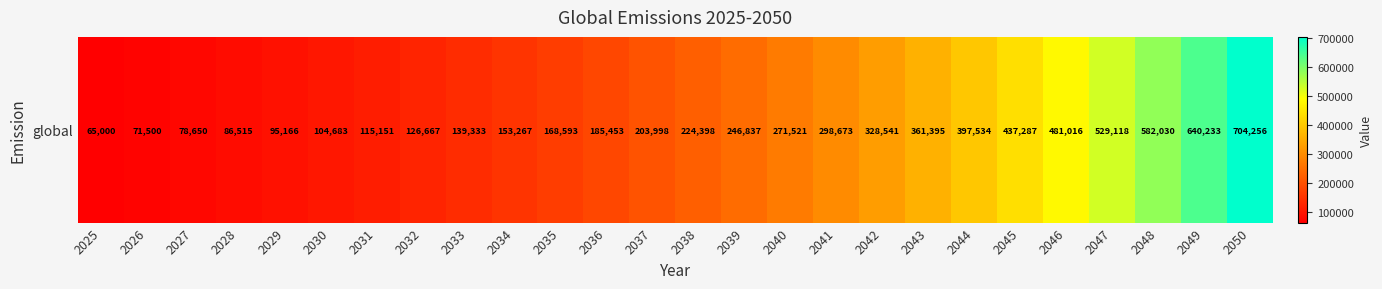

List the labels in order of value, smallest first.

2025, 2026, 2027, 2028, 2029, 2030, 2031, 2032, 2033, 2034, 2035, 2036, 2037, 2038, 2039, 2040, 2041, 2042, 2043, 2044, 2045, 2046, 2047, 2048, 2049, 2050